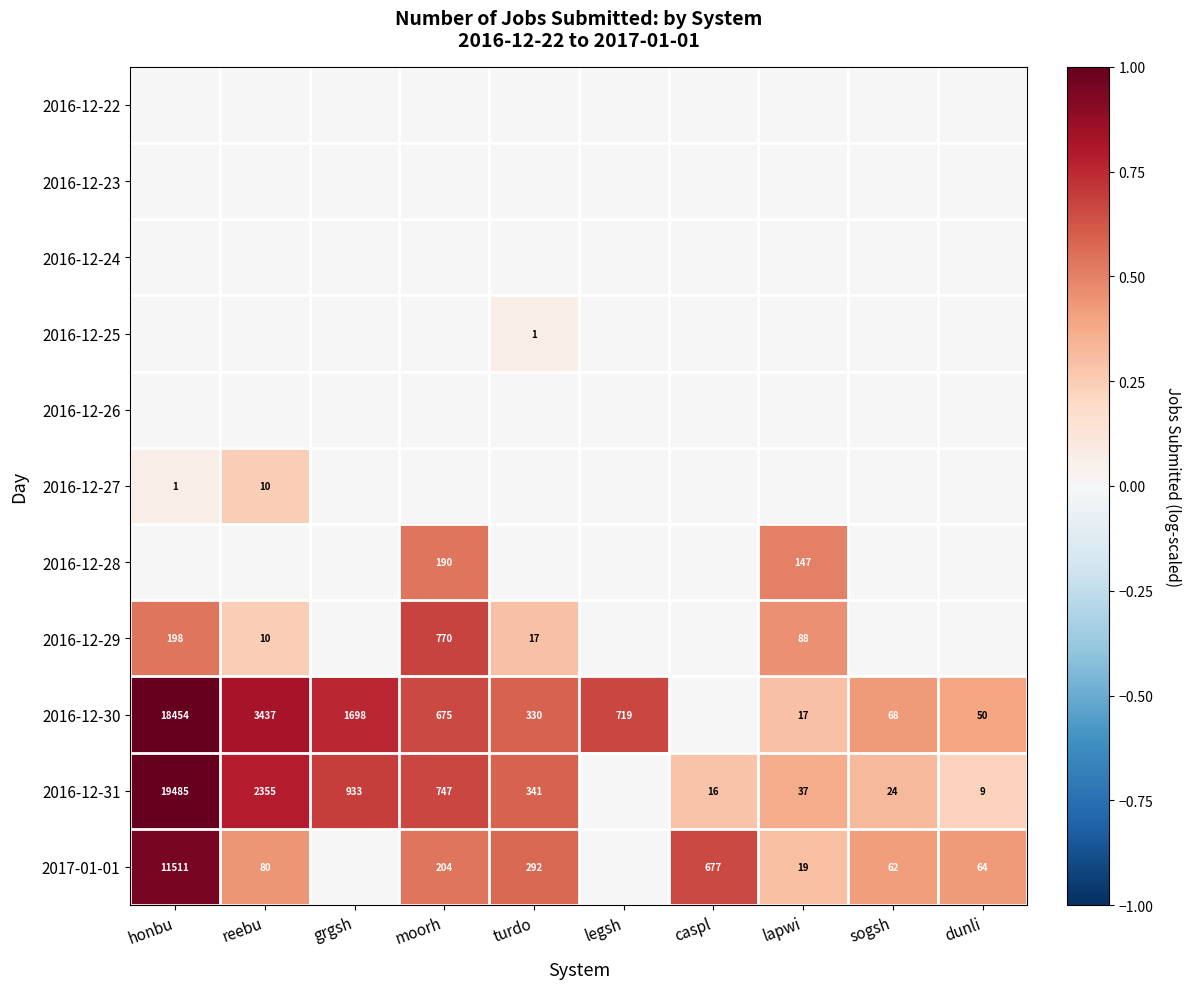

Is it true that 2017-01-01 equals 1115 at caspl?

False